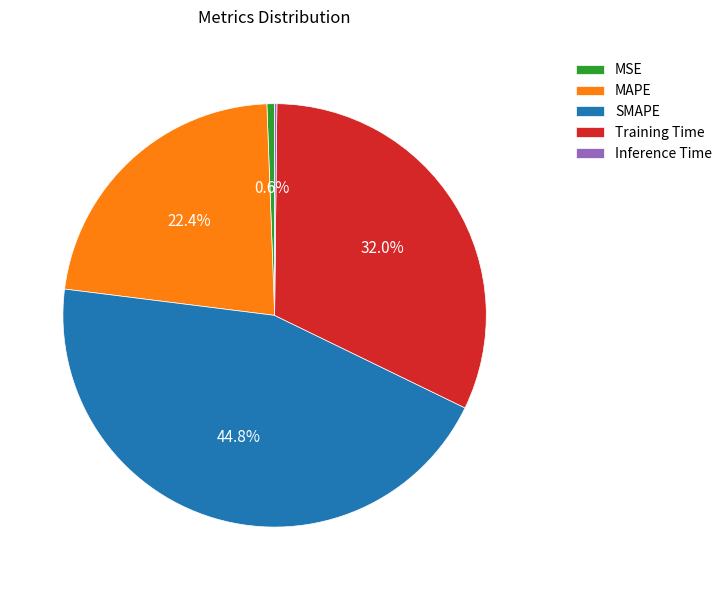

Combined, what portion of the pie is SMAPE and MSE?

45.4%